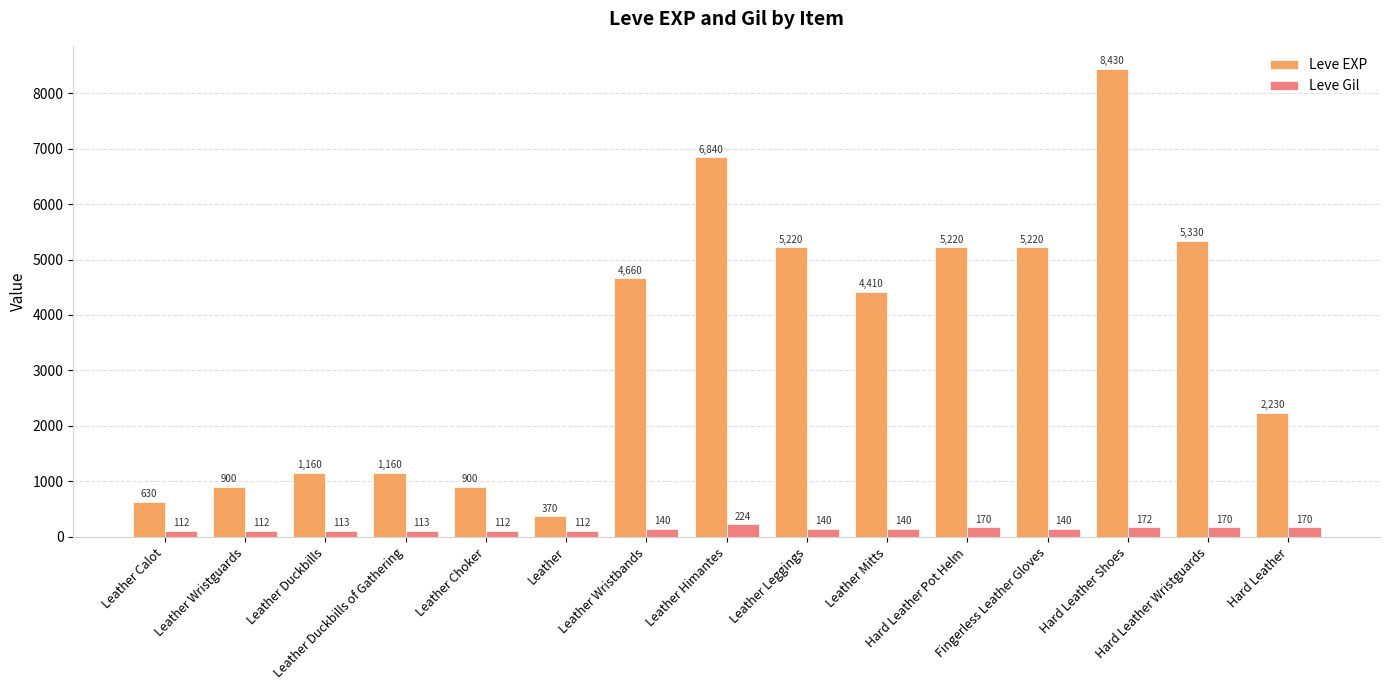

How many bars are there in total?

30